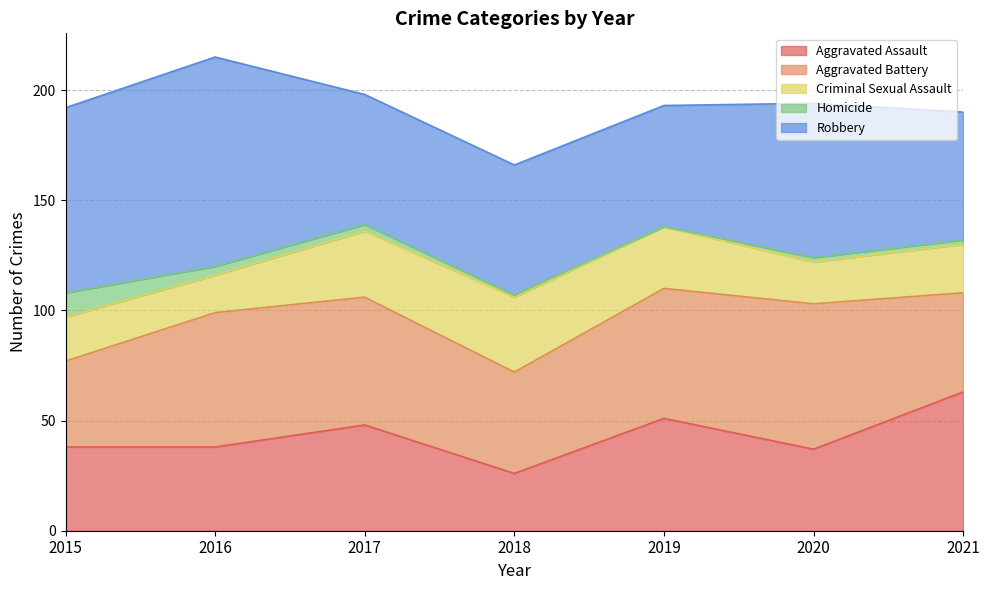

Rank the series at 2015 from highest to lowest value.

Robbery, Aggravated Battery, Aggravated Assault, Criminal Sexual Assault, Homicide